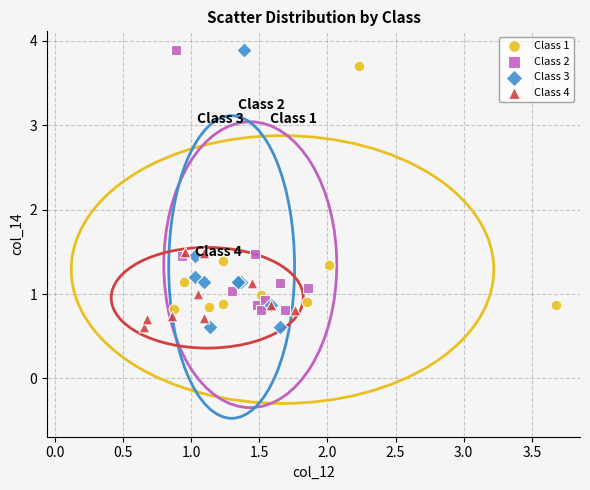

What are all the series names shown in the legend?

Class 1, Class 2, Class 3, Class 4